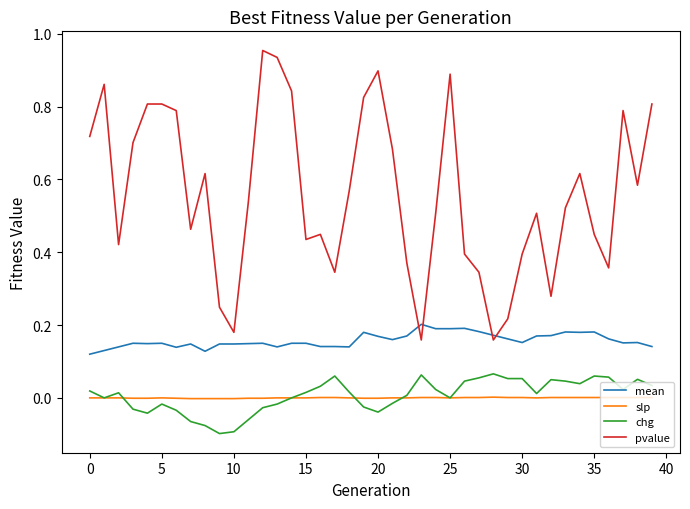

Which series has the largest total across all categories?

pvalue